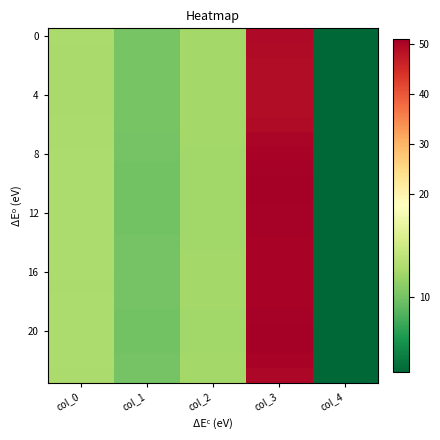

Which series has the largest total across all categories?

20